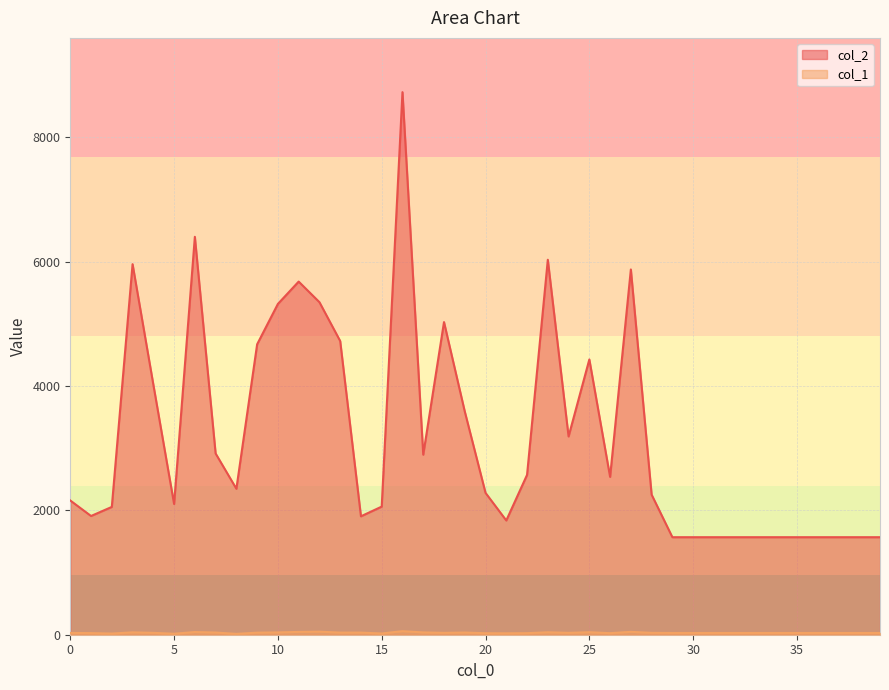

How many data points in col_1 are less than 29?

20